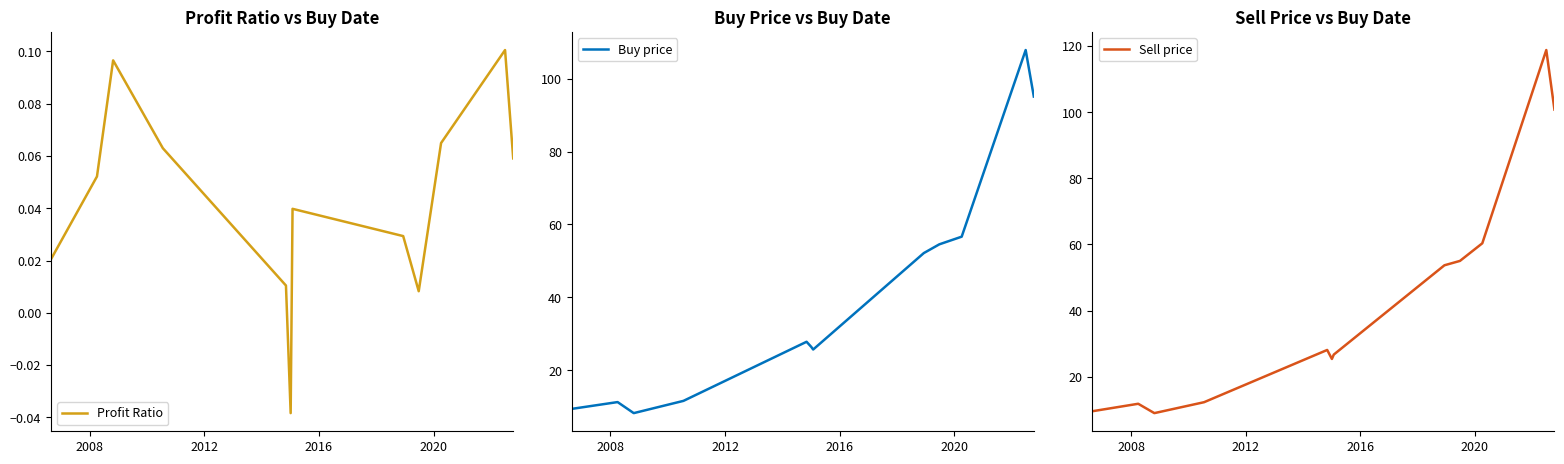

What is the minimum value for Sell price?

9.0